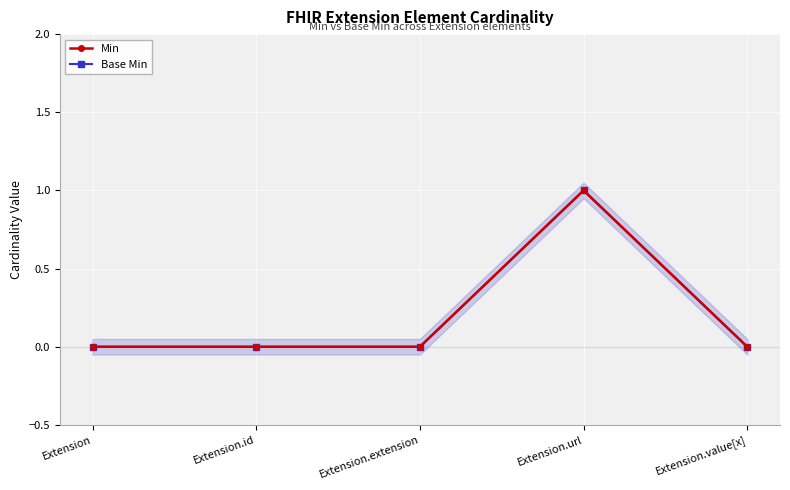

At which category is the sum across all series the highest?

Extension.url